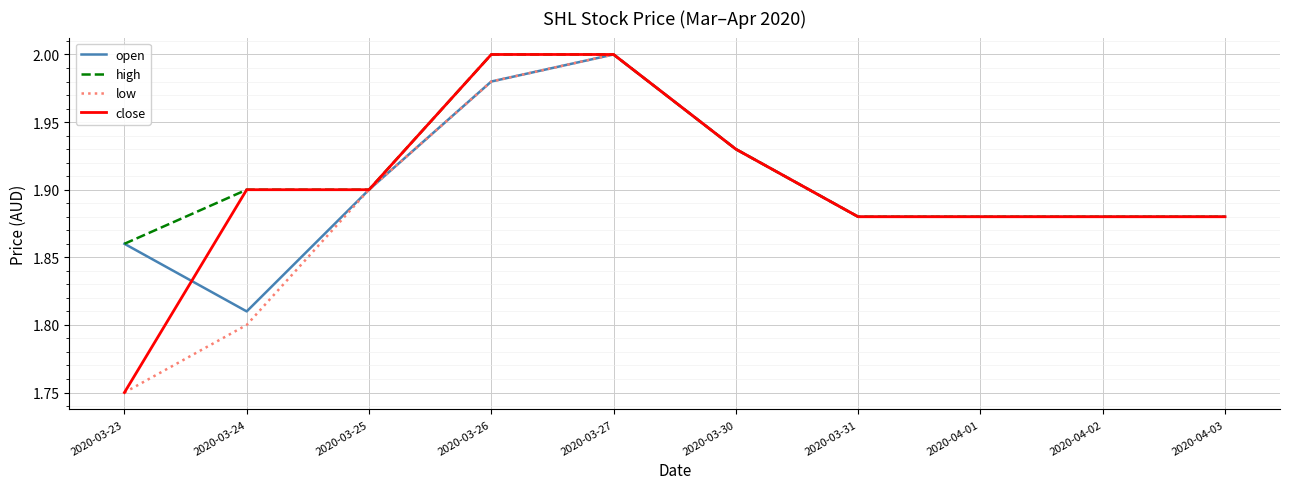

At which category does open reach its first local valley?

2020-03-24